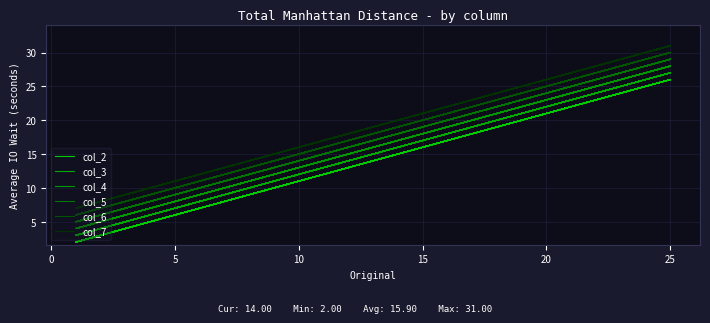

How many data points does each series have?

20